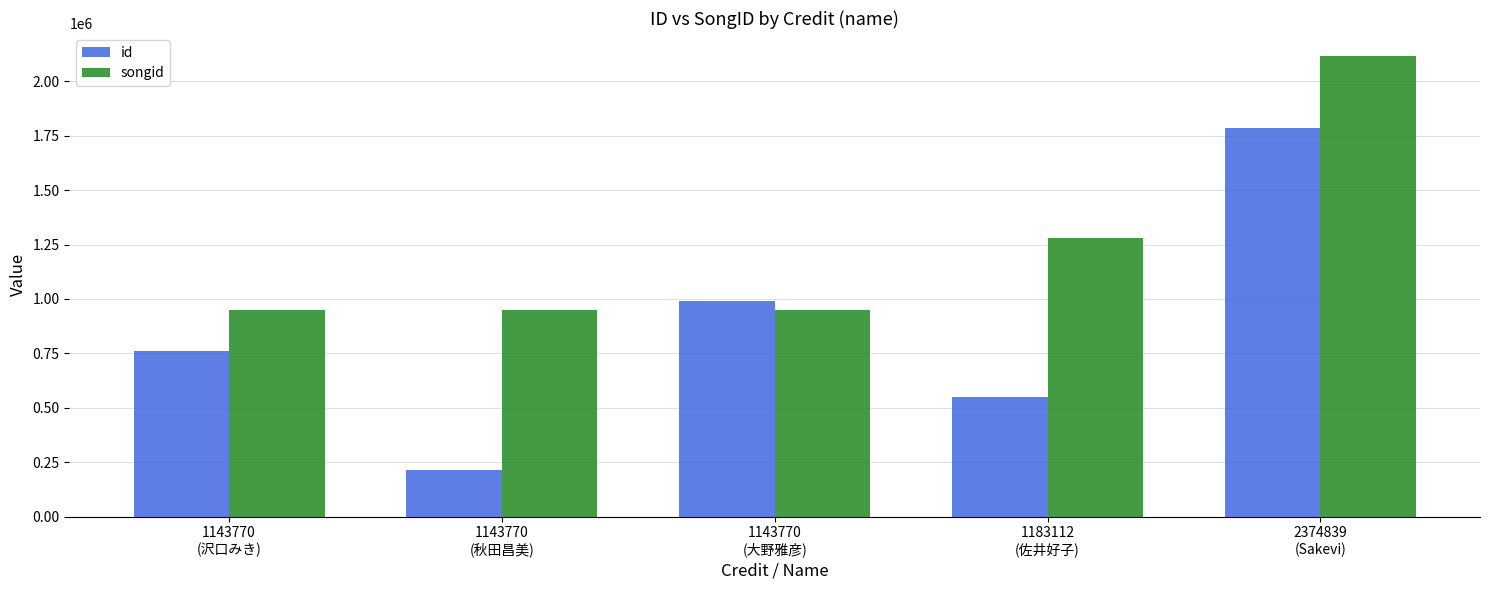

What is the maximum value shown in the chart?

2116726